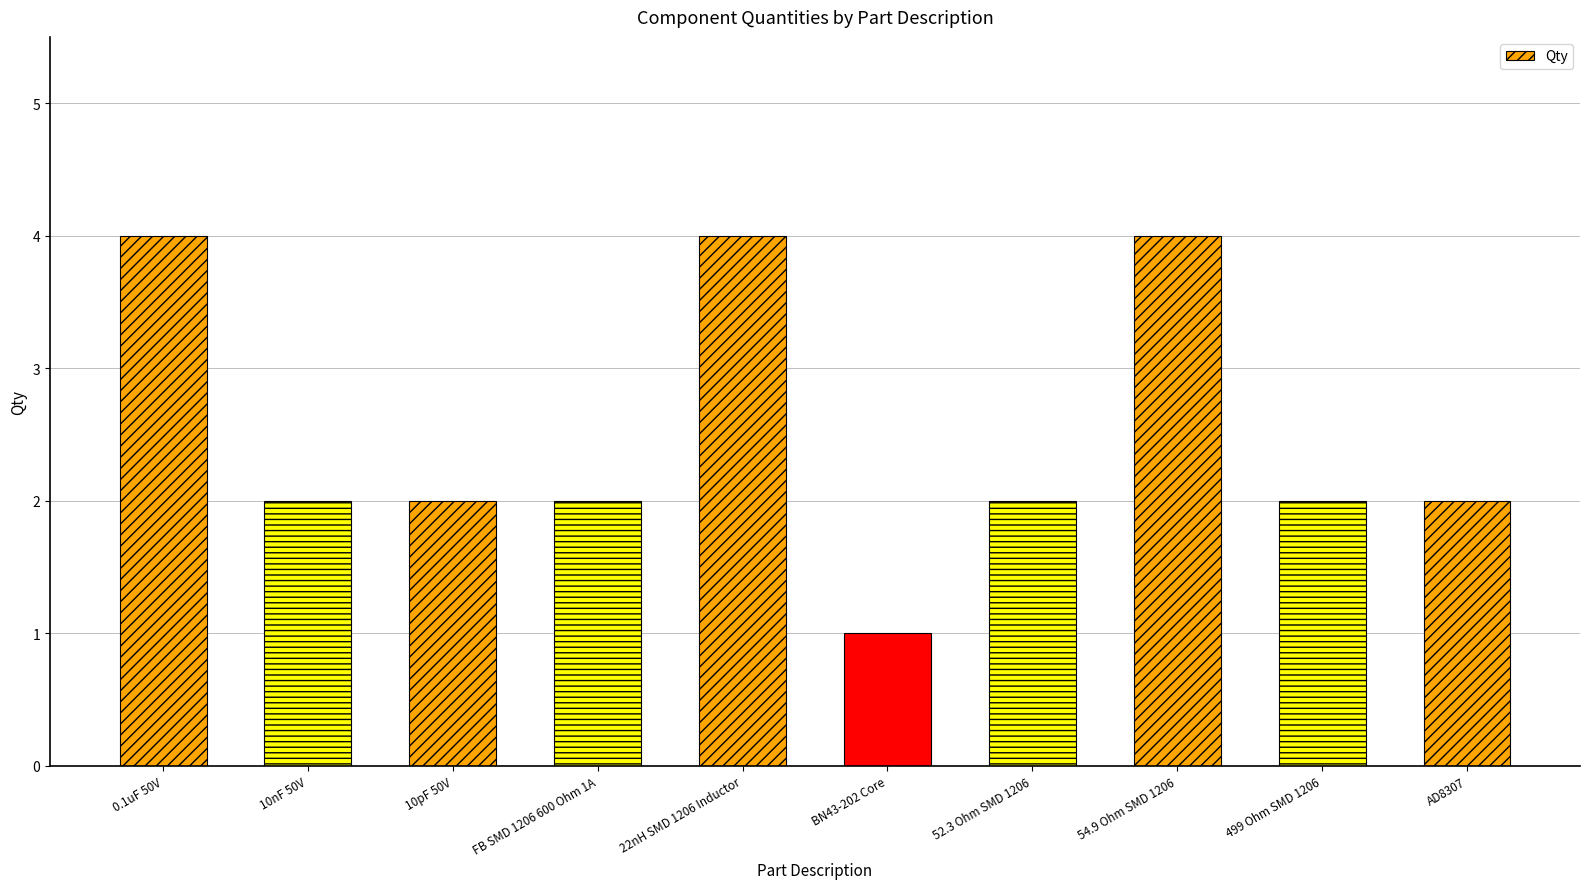

Which has a higher value, 10pF 50V or 0.1uF 50V?

0.1uF 50V